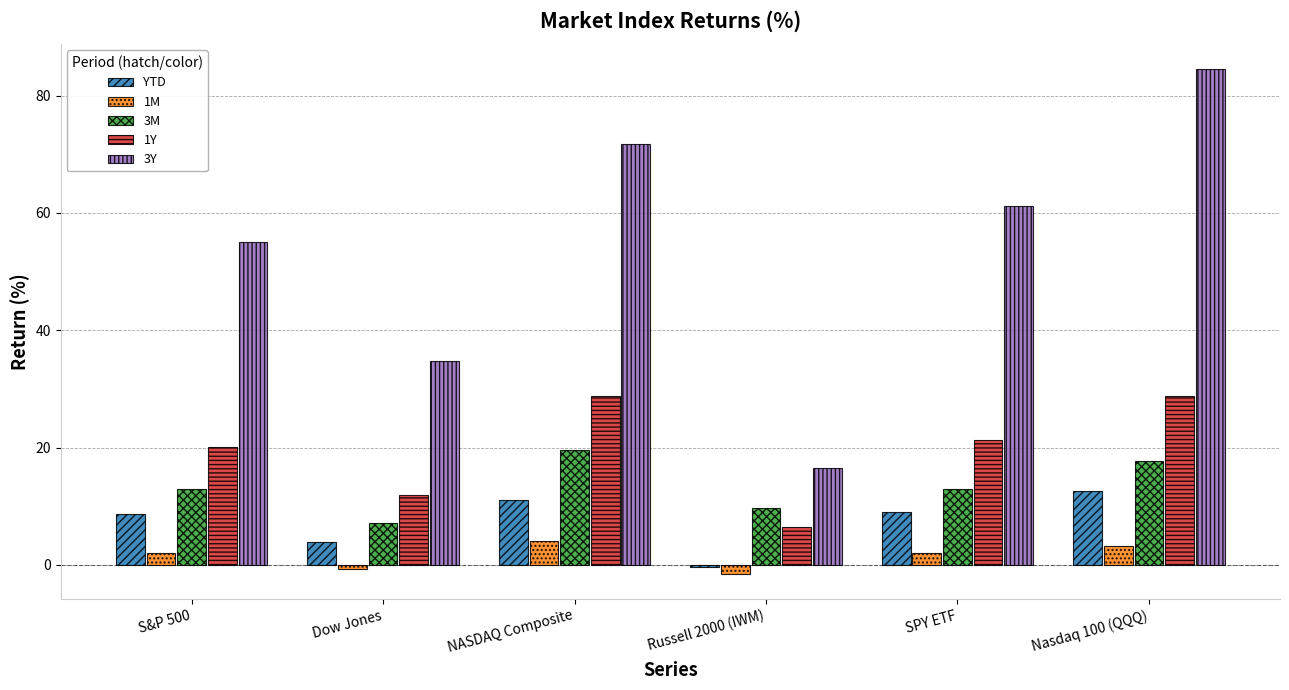

At which label is 3Y closest to 50?

S&P 500